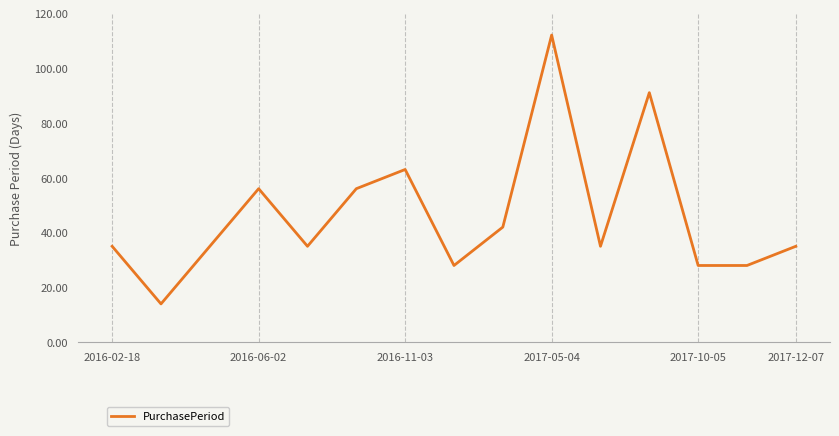

What is the difference between the maximum and minimum values?

98